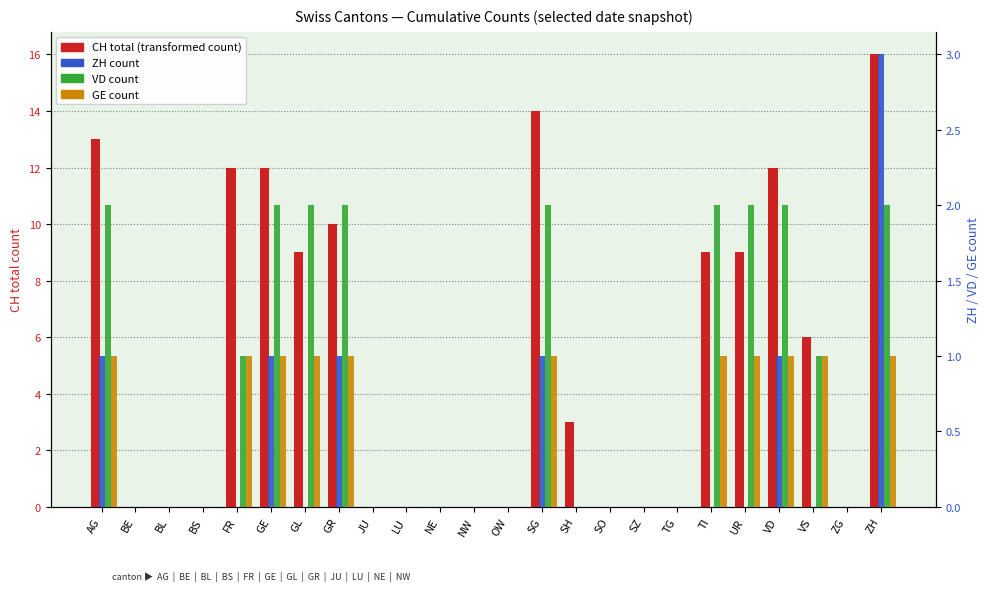

What position from the left is SH?

15